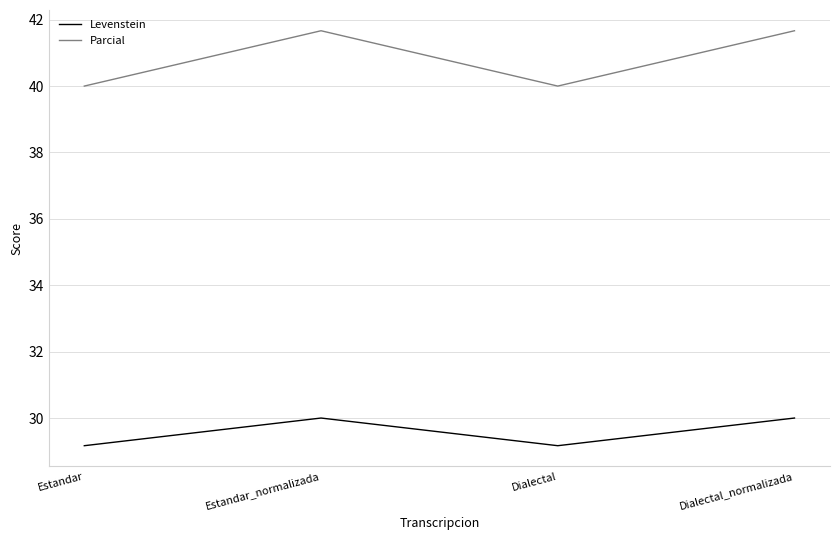

List the series in order of their overall mean, highest first.

Parcial, Levenstein